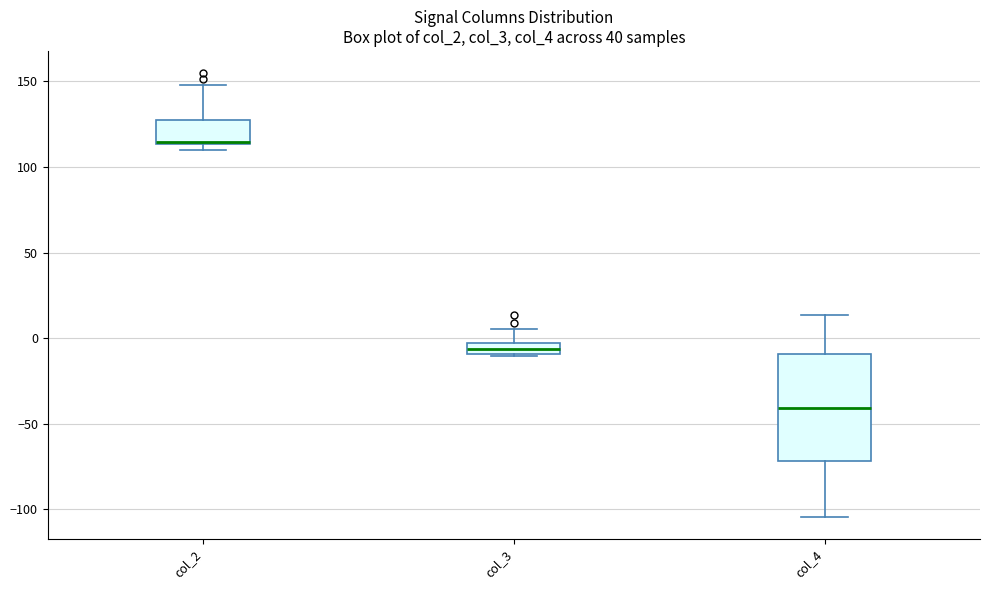

Which box has the highest median line?

col_2